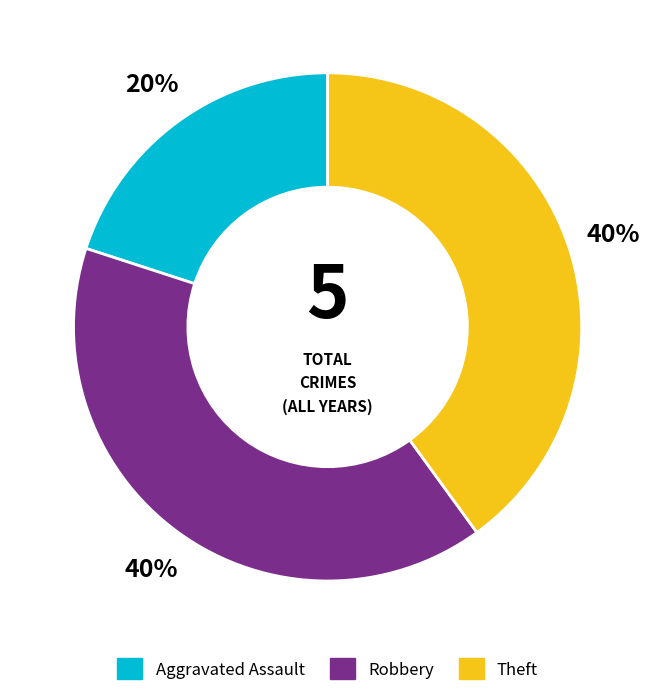

The Theft slice represents 47% of the pie. True or false?

False